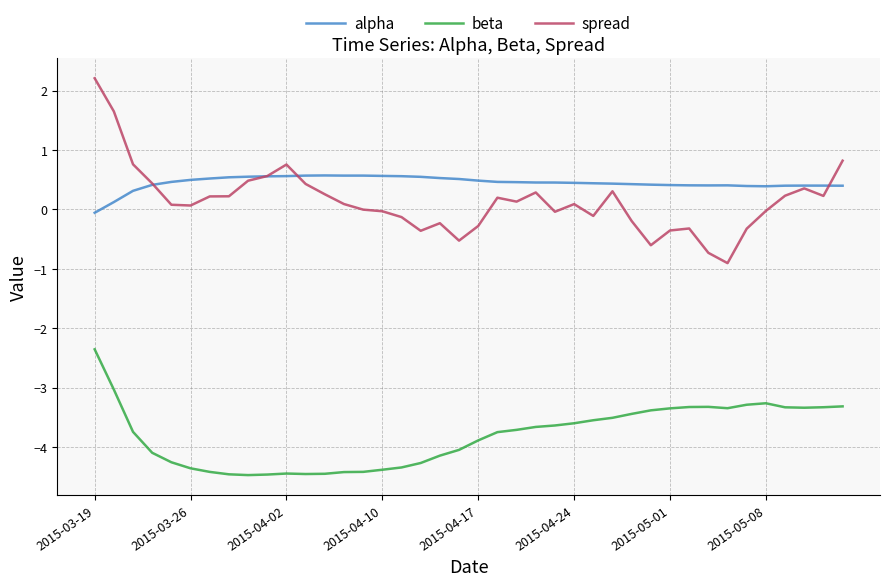

Which series has the largest total across all categories?

alpha